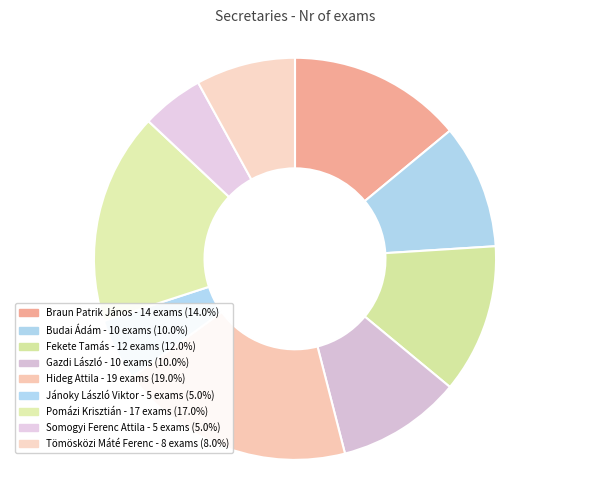

How many segments does this pie chart have?

9